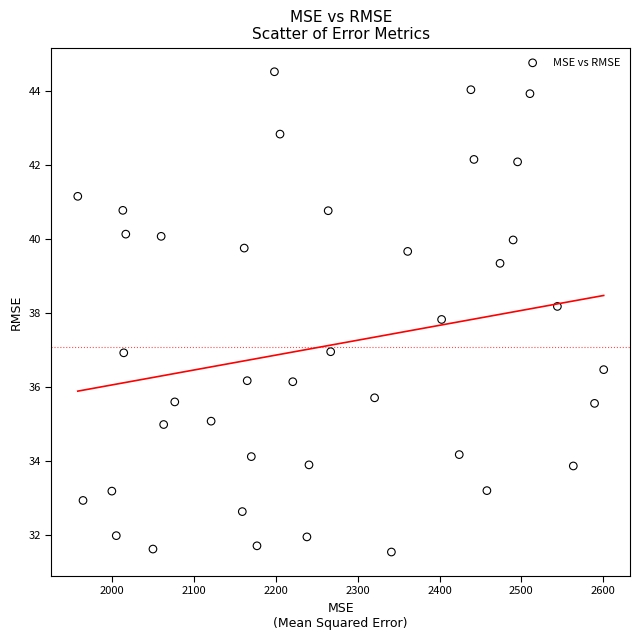

What is the range of Y values (max minus min)?

13.0